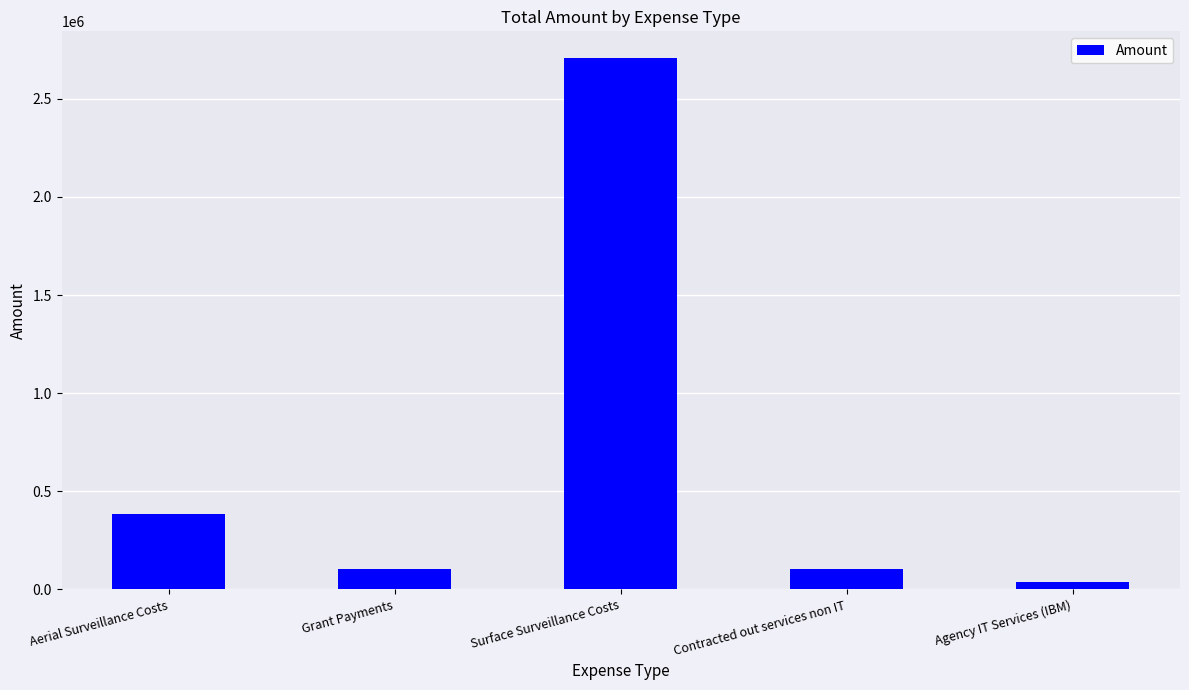

How many bars are there in total?

5